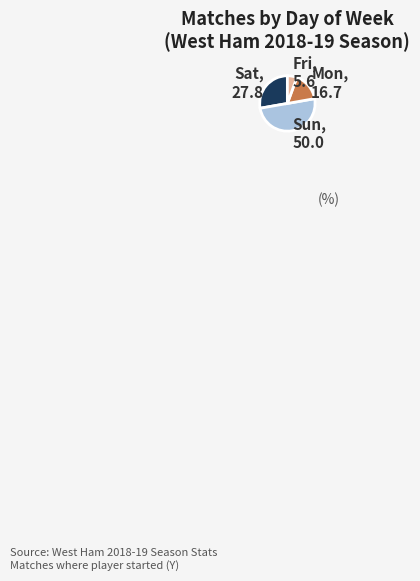

The Fri, 5.6 slice represents 6% of the pie. True or false?

True